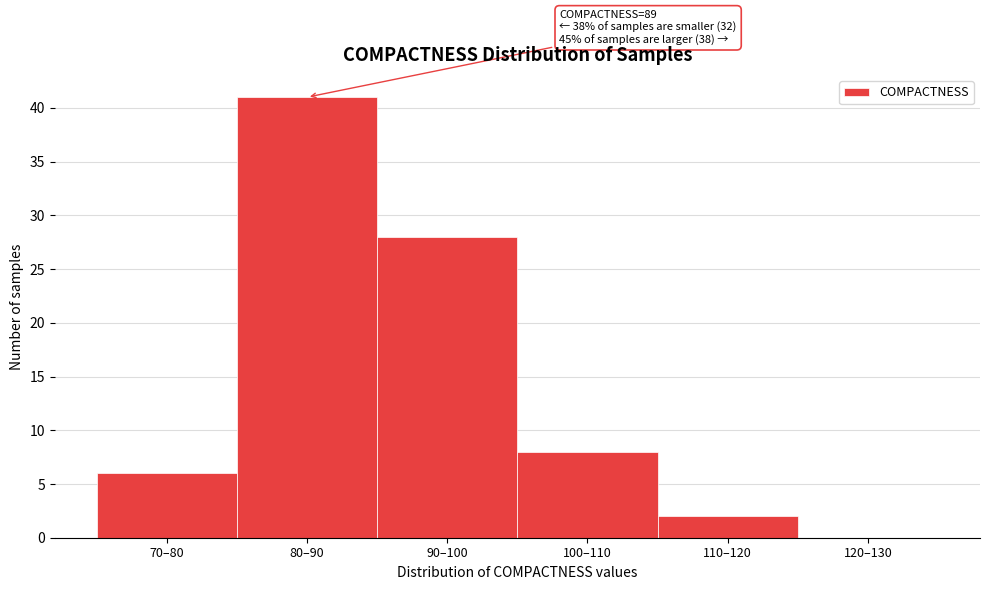

Reading right to left, transcribe all the data shown in this chart.

120–130=0	110–120=2	100–110=8	90–100=28	80–90=41	70–80=6